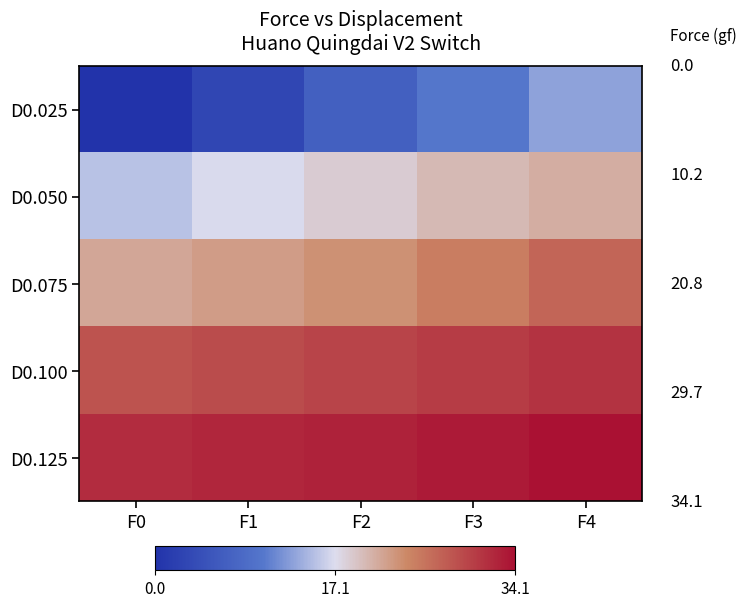

Which has a higher value, F0 or F2?

F2